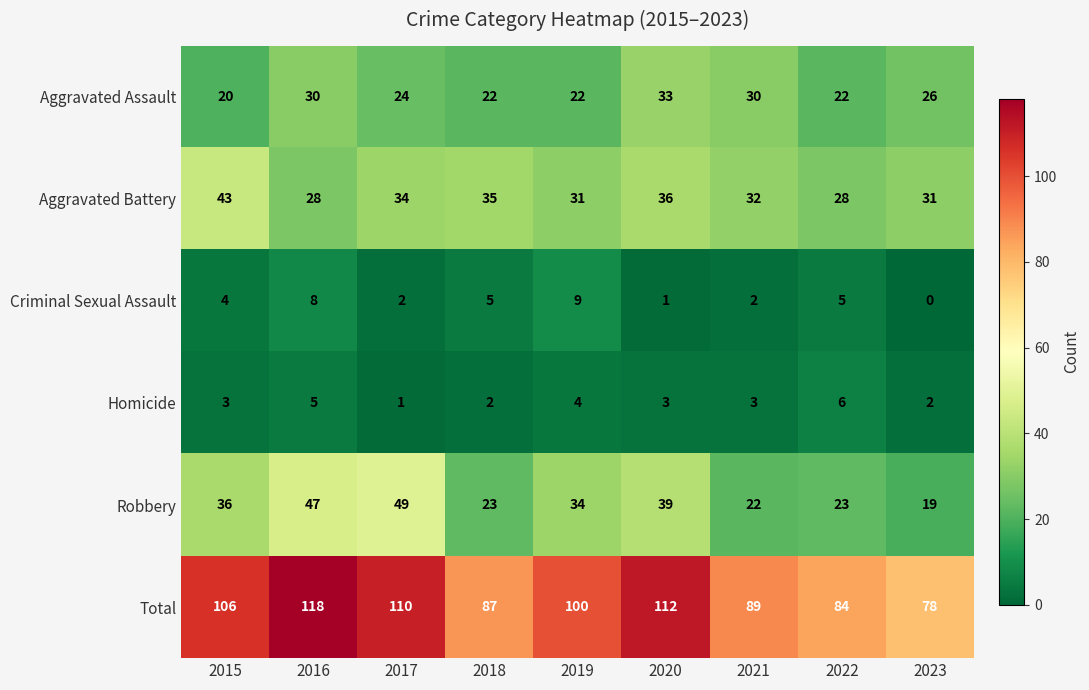

The Robbery series shows 74 at 2017. True or false?

False